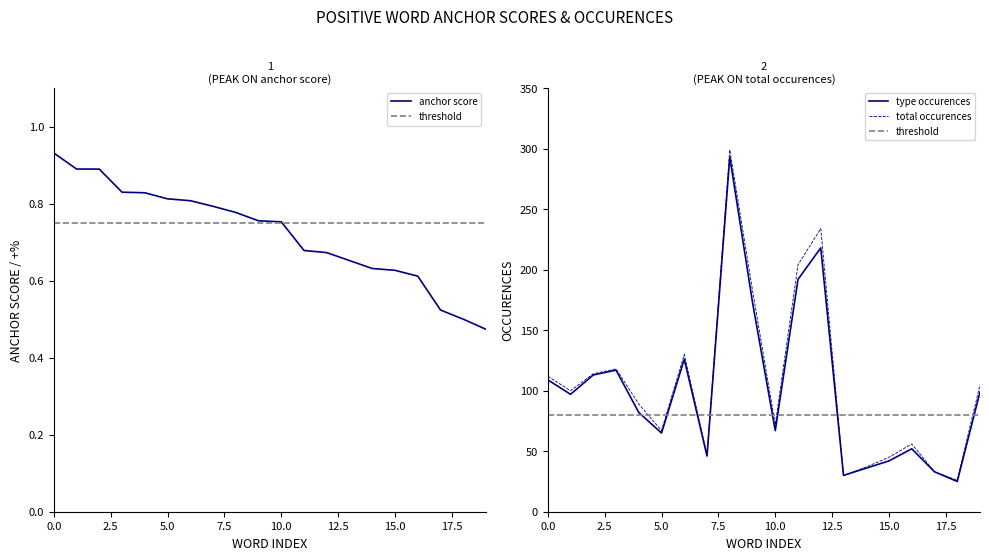

How many interior local valleys does the total occurences series have?

6